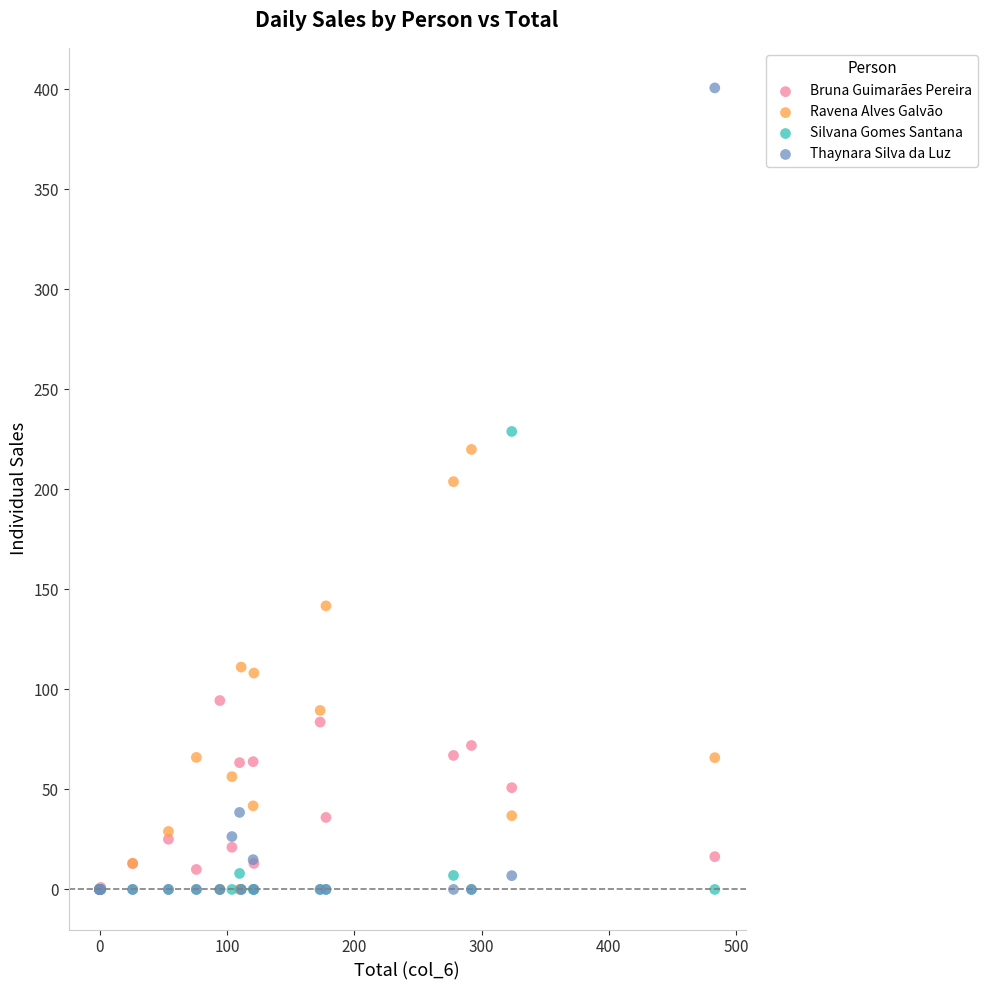

What are all the series names shown in the legend?

Bruna Guimarães Pereira, Ravena Alves Galvão, Silvana Gomes Santana, Thaynara Silva da Luz